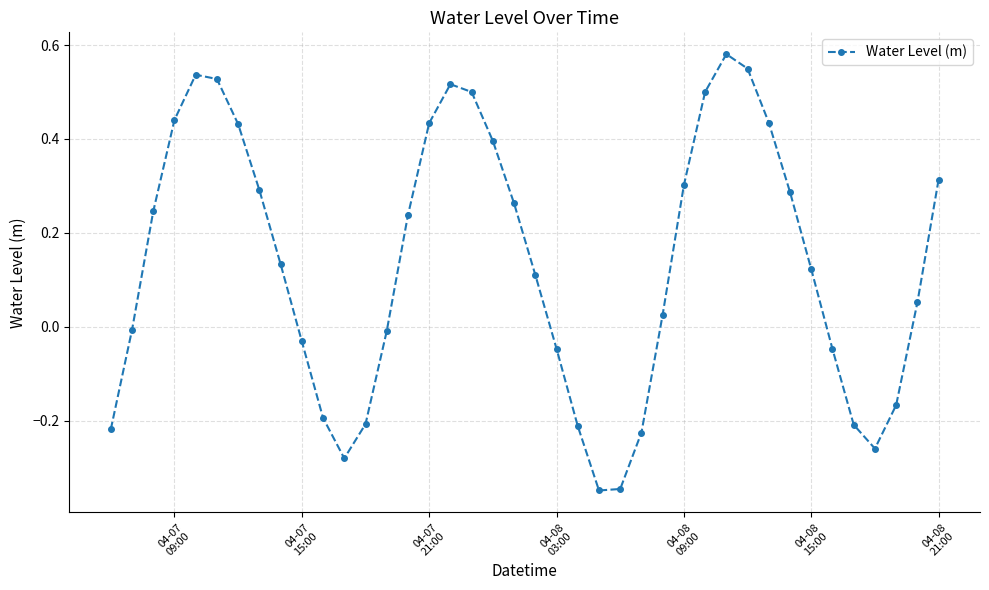

What is the difference between the maximum and minimum values?

0.9